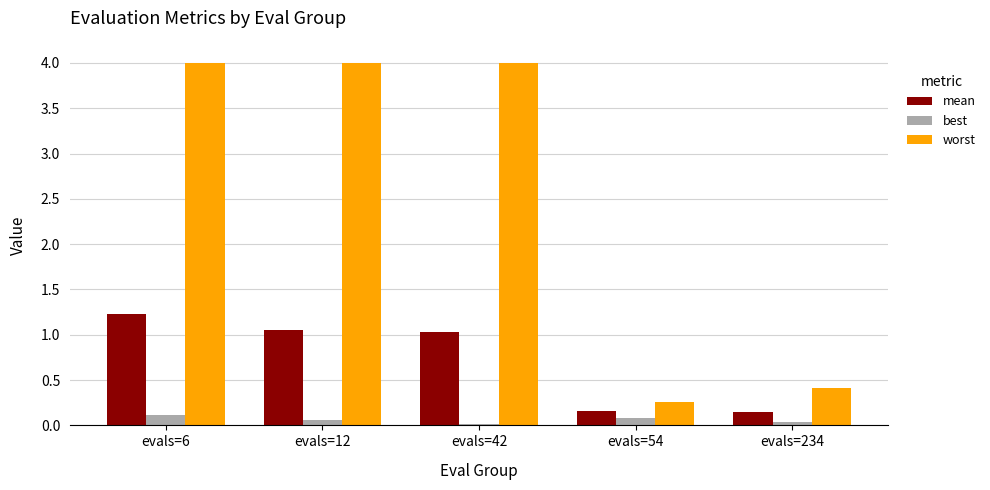

What is the lowest value of the worst series?

0.3